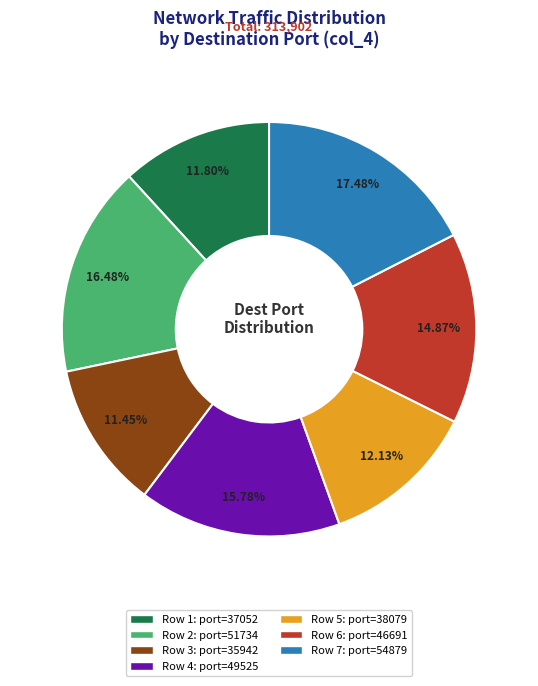

Is there any slice that represents more than half of the pie?

No